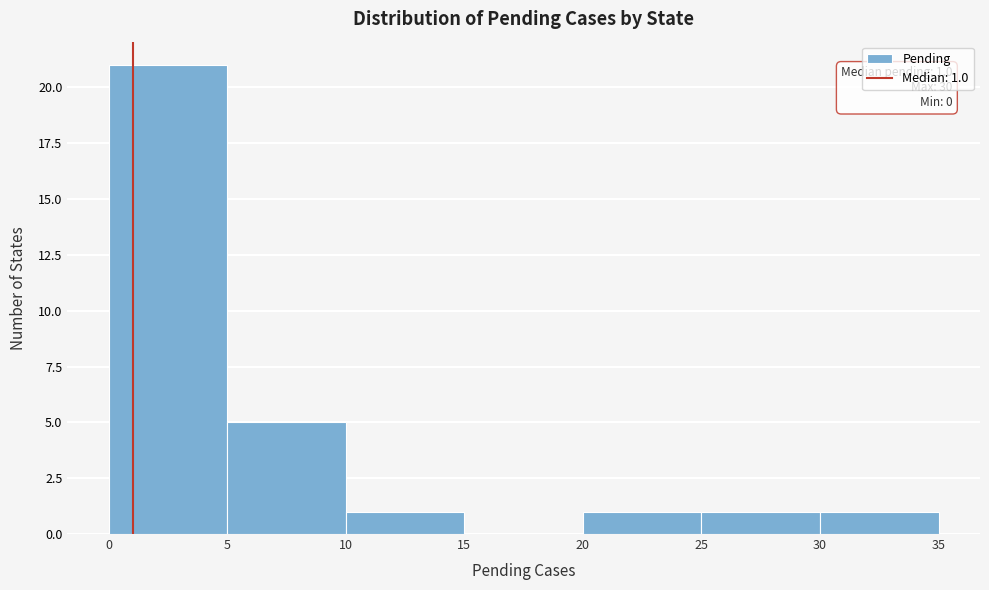

Over which range of the x-axis is the bar tallest?

0 to 5